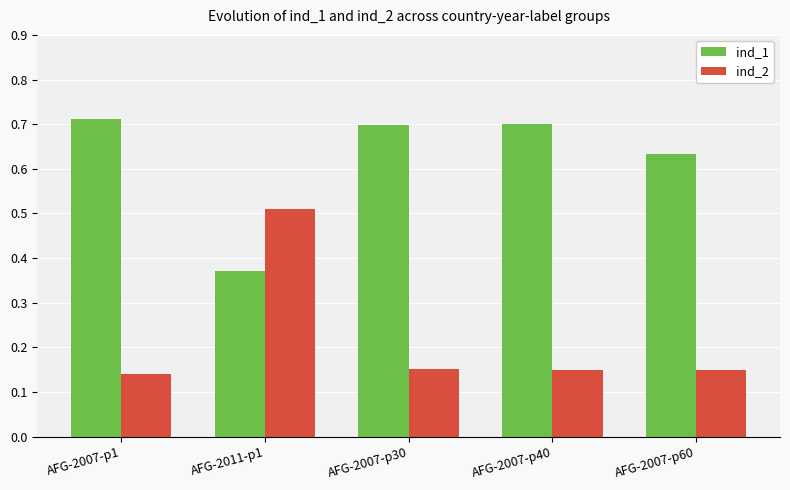

Is it true that ind_2 equals 0.0 at AFG-2007-p1?

False